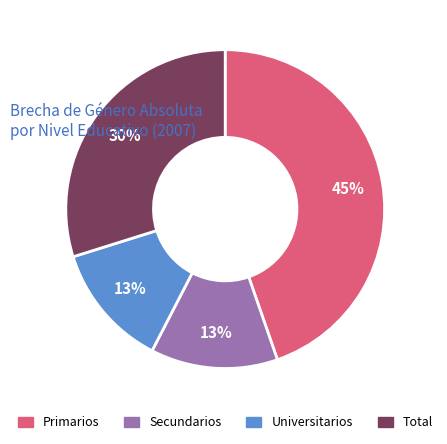

What percentage is the Primarios slice, to the nearest percent?

45%